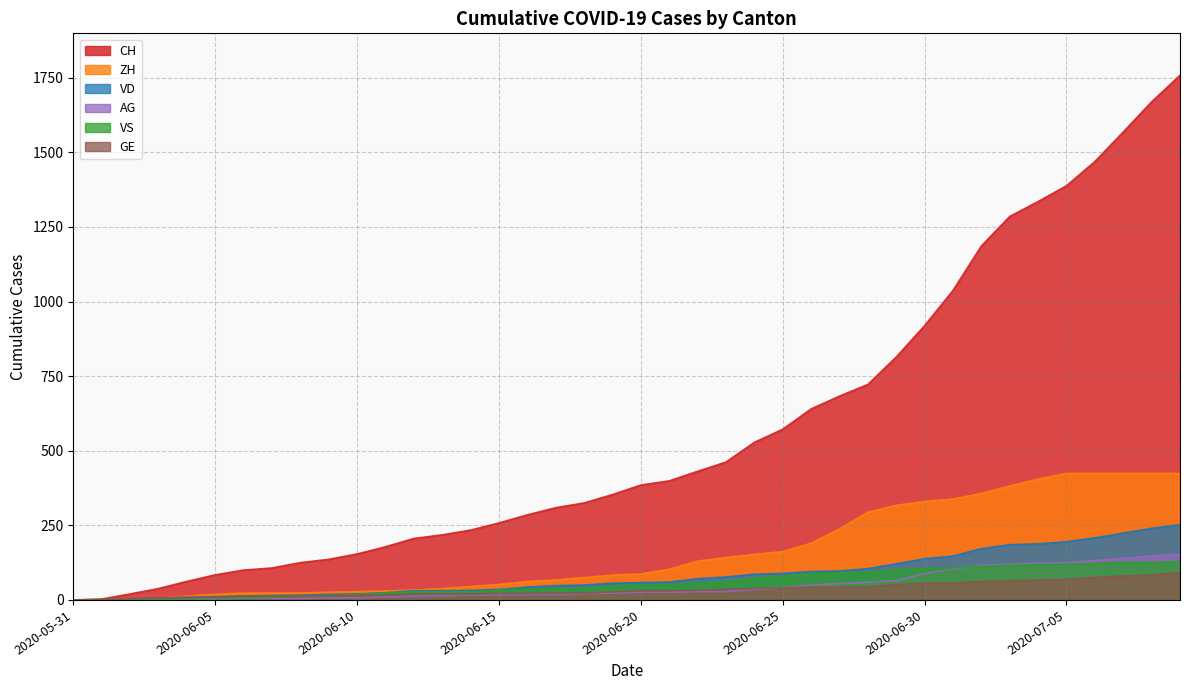

How many values in VS are above zero?

39